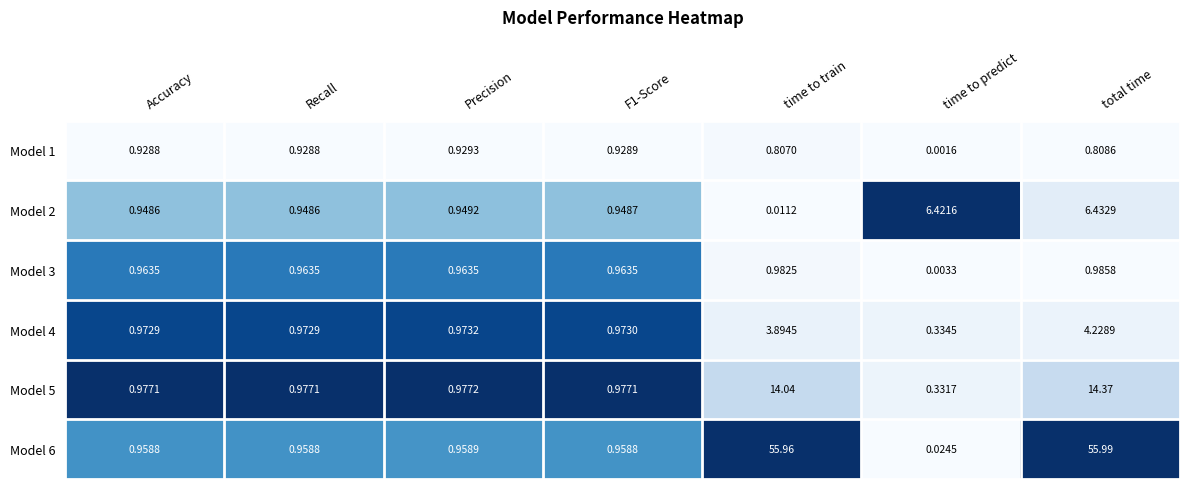

Which series has the largest total across all categories?

Model 6